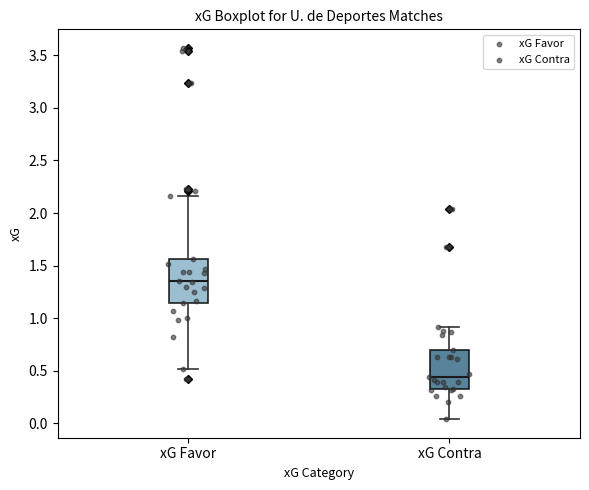

Reading left to right, transcribe this box plot: for each box, give where its median line is, the range the box spans, and where its two whiskers end, as read against the y-axis. The values are not printed on the chart, so give them approximately, as read against the axis.

xG Favor: median 1.35, box 1.15 to 1.55, whiskers 0.50 to 2.15
xG Contra: median 0.45, box 0.35 to 0.70, whiskers 0.05 to 0.90